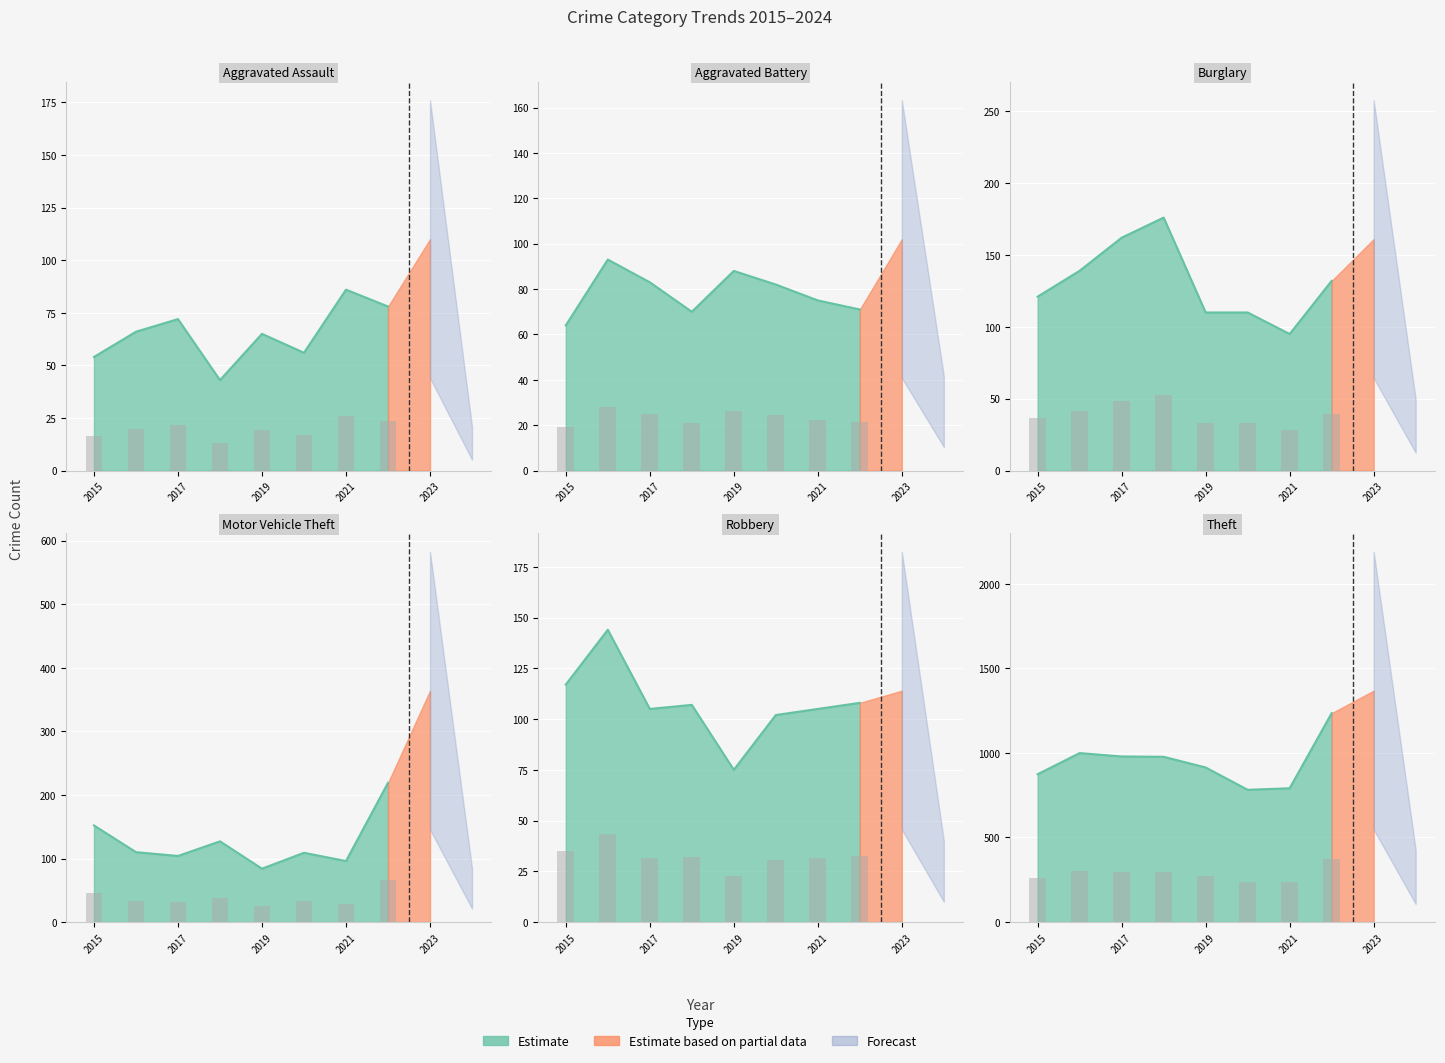

At which label does Burglary reach its peak?

2018